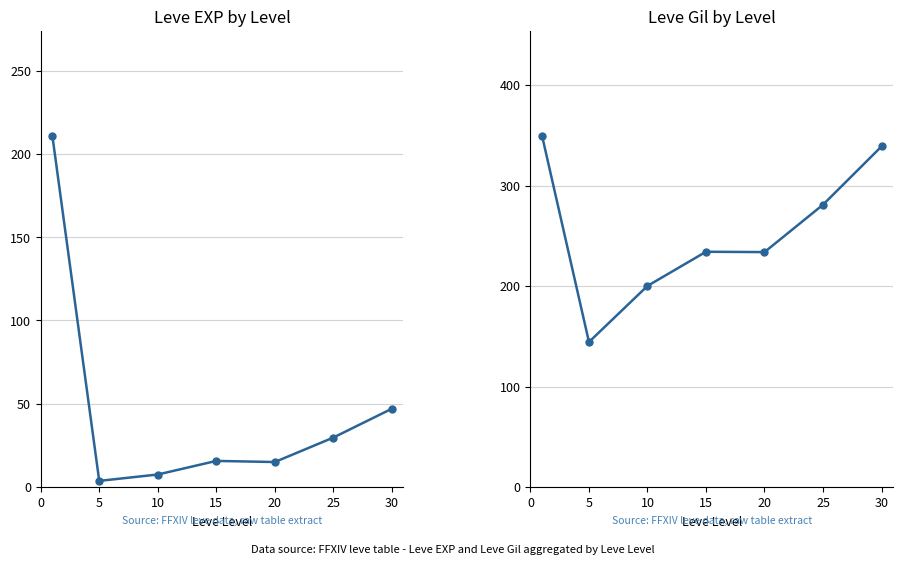

Which series has the largest total across all categories?

Leve Gil